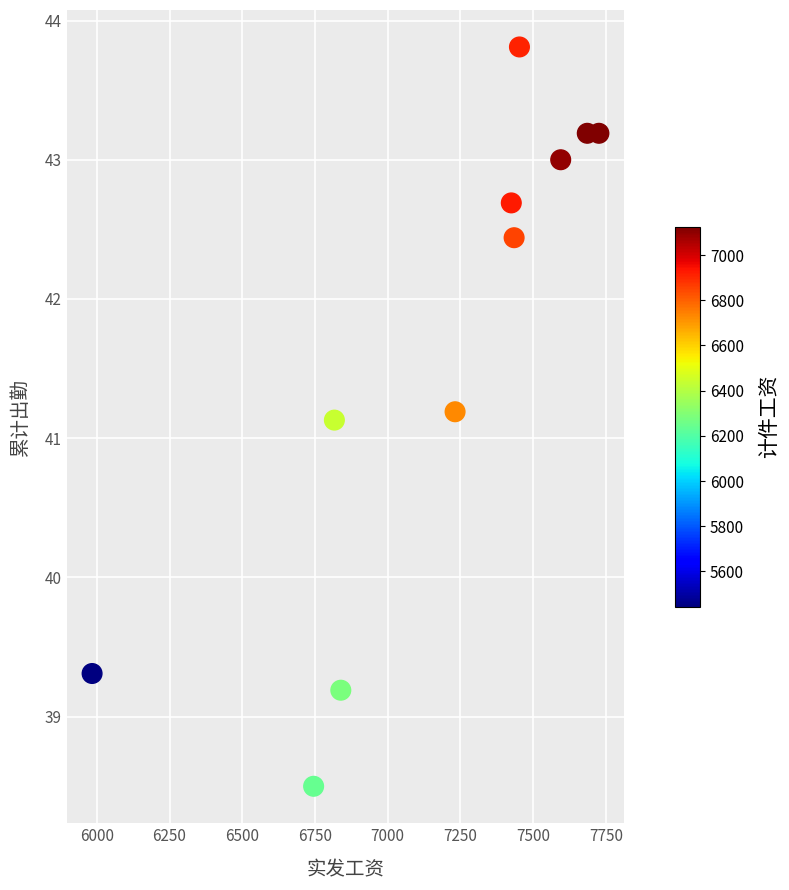

What Y value in the scatter plot is closest to 41?

41.1